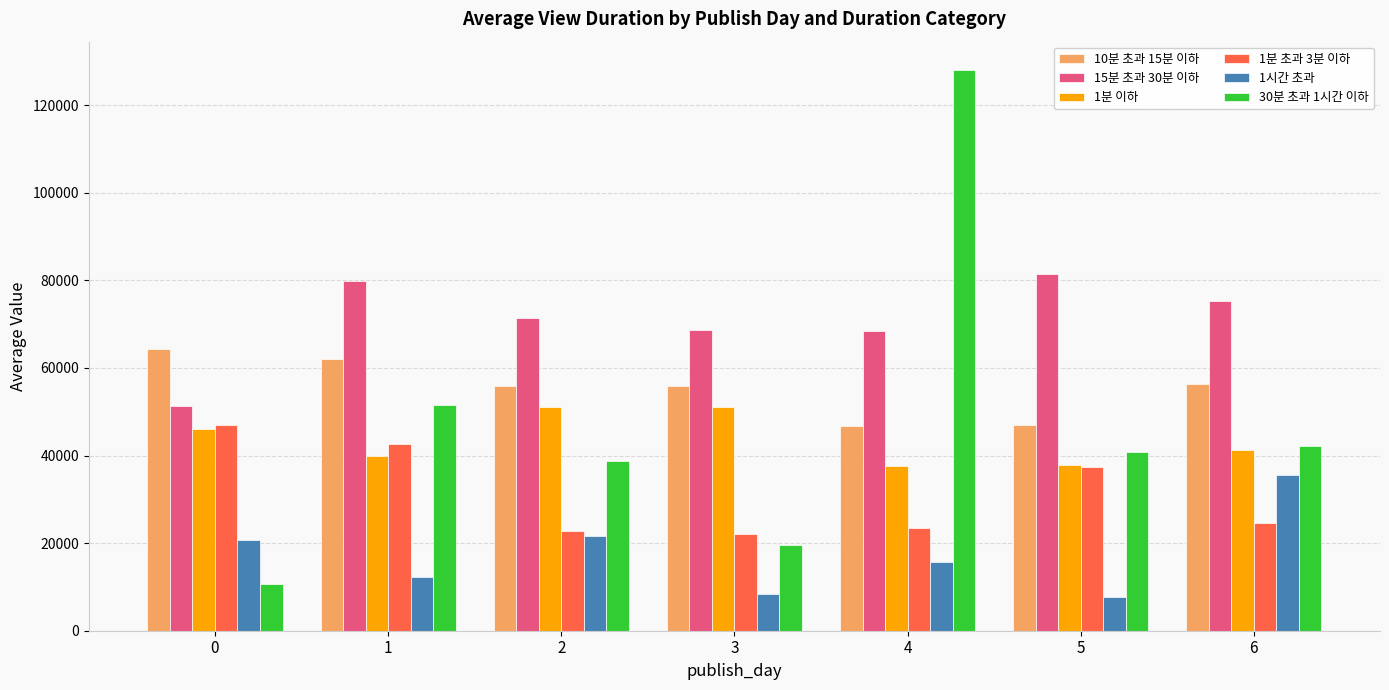

Which series has the largest total across all categories?

15분 초과 30분 이하